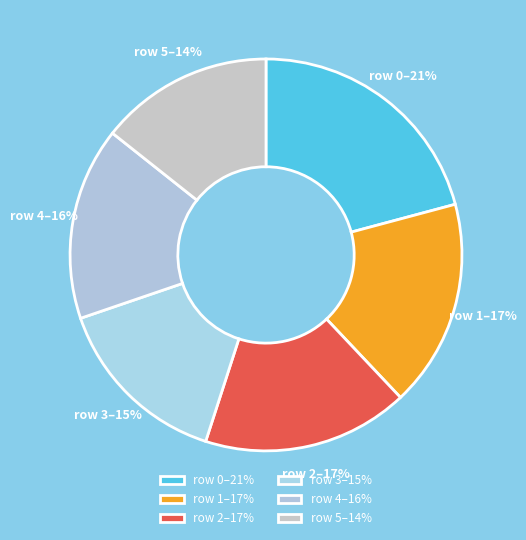

How many slices are in this pie chart?

6